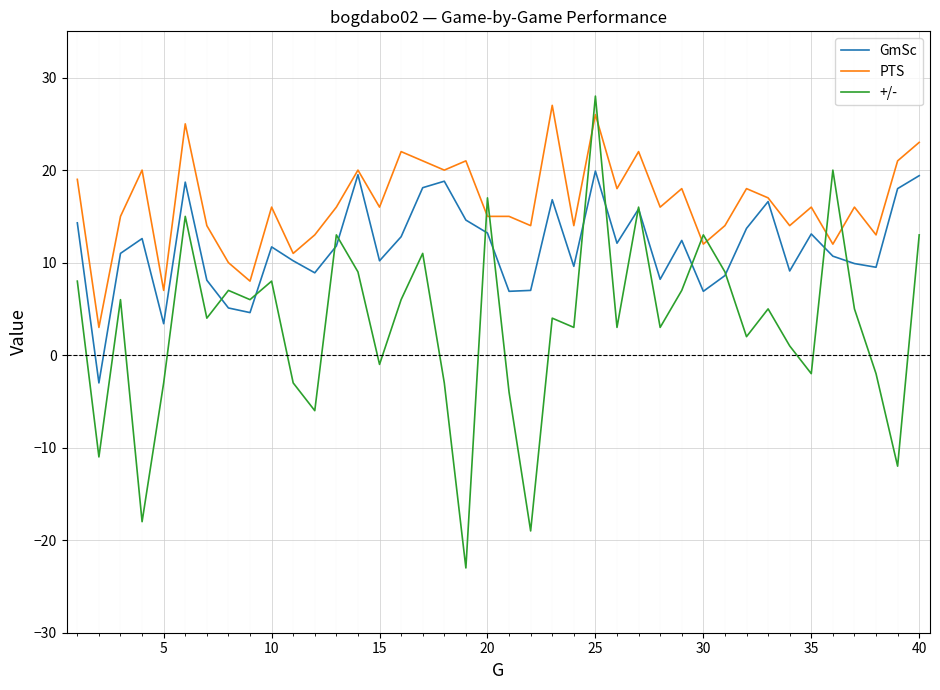

True or false: PTS and +/- intersect in this chart.

True